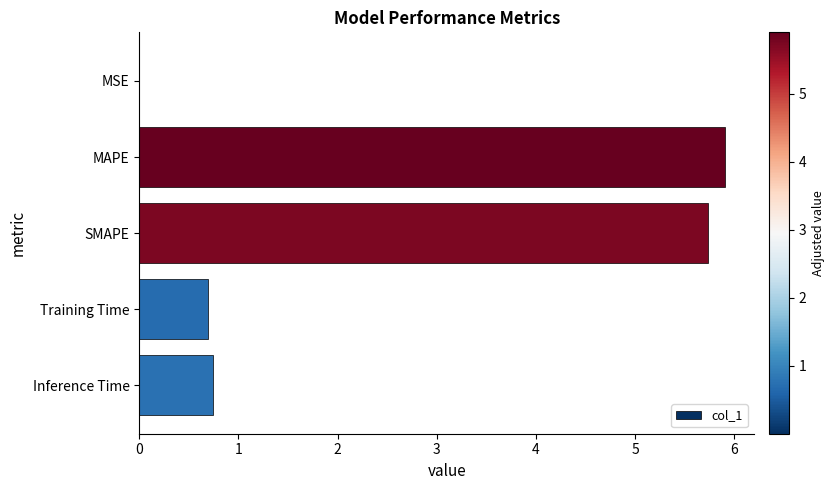

Does the chart contain stacked bars?

No